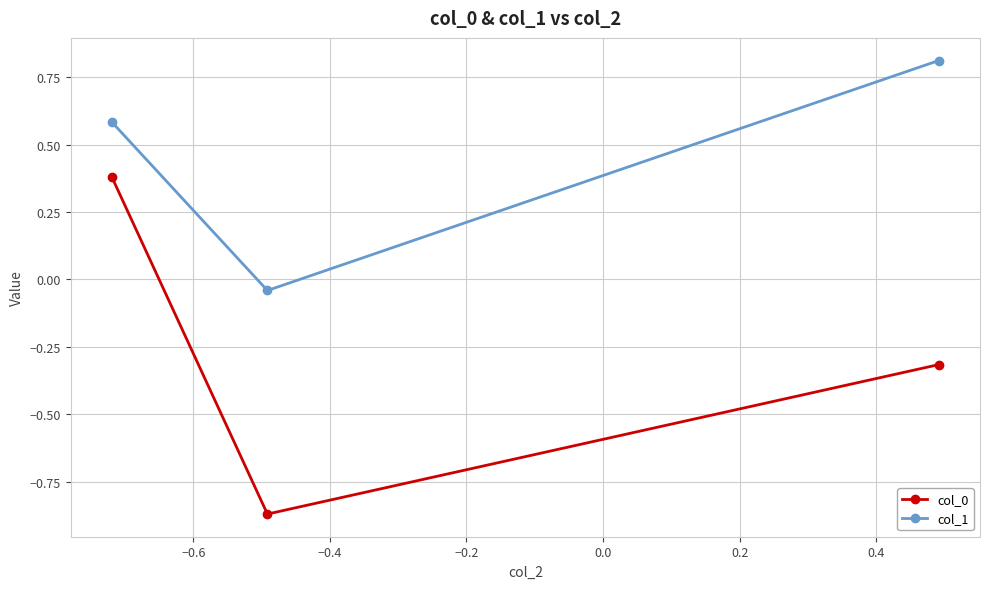

What is the greatest value displayed?

0.8